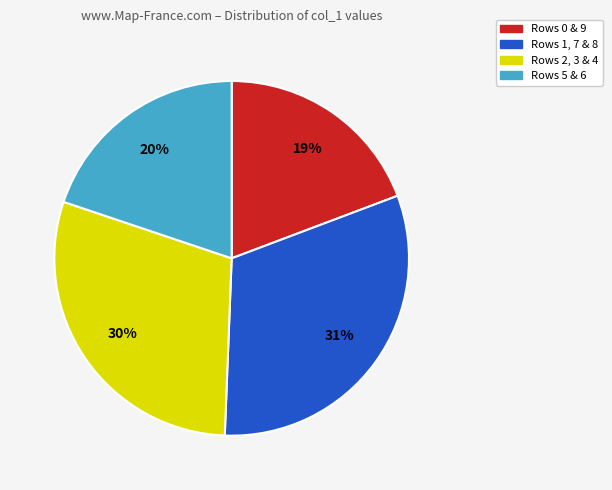

Is the sum of Rows 0 & 9 and Rows 5 & 6 greater than half?

No